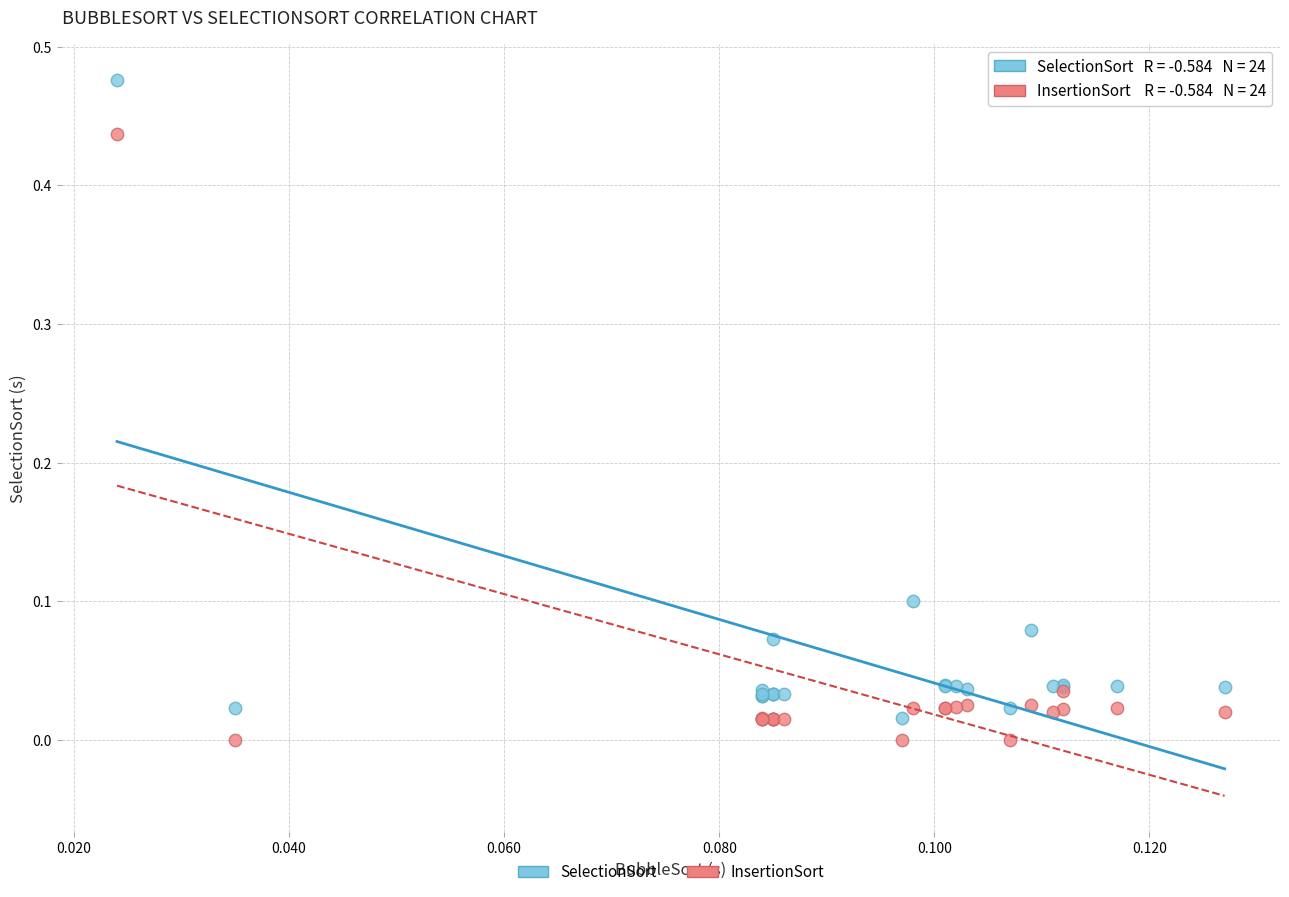

What are all the series names shown in the legend?

SelectionSort, InsertionSort